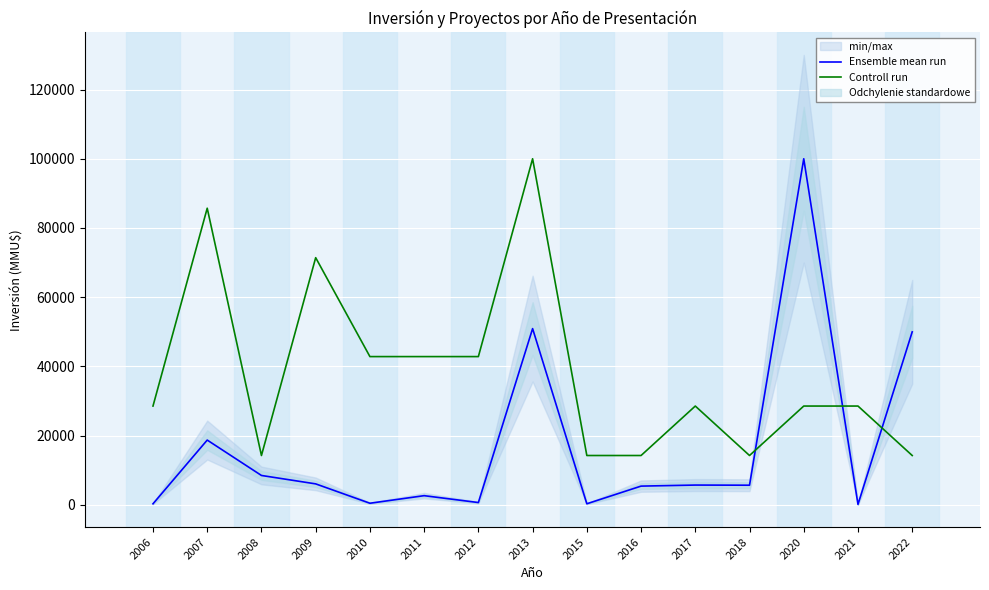

What is the minimum value for Ensemble mean run?

160.0